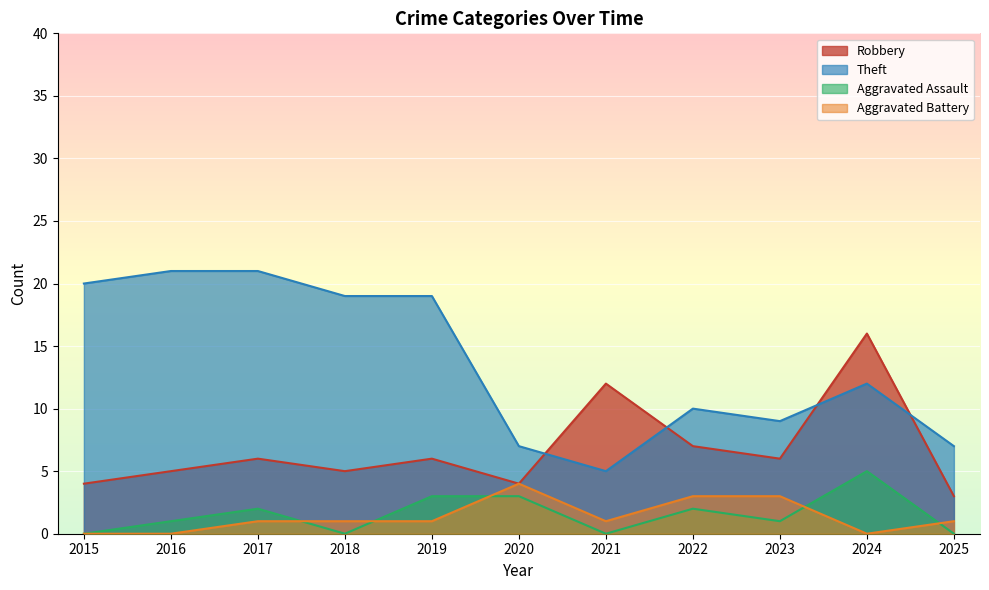

At how many categories does at least one series exceed 9?

8